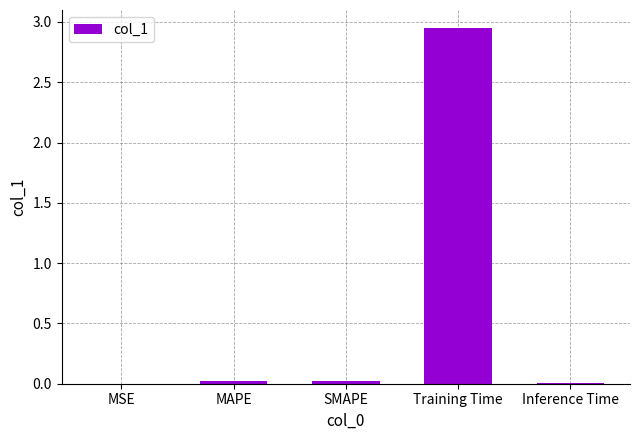

Are the bars horizontal?

No